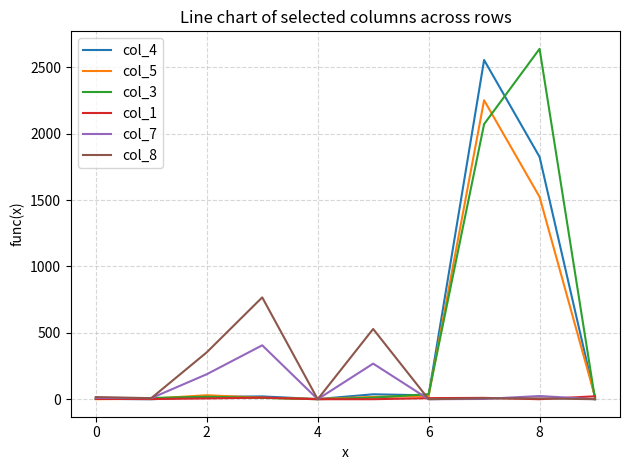

What is the maximum value shown in the chart?

2639